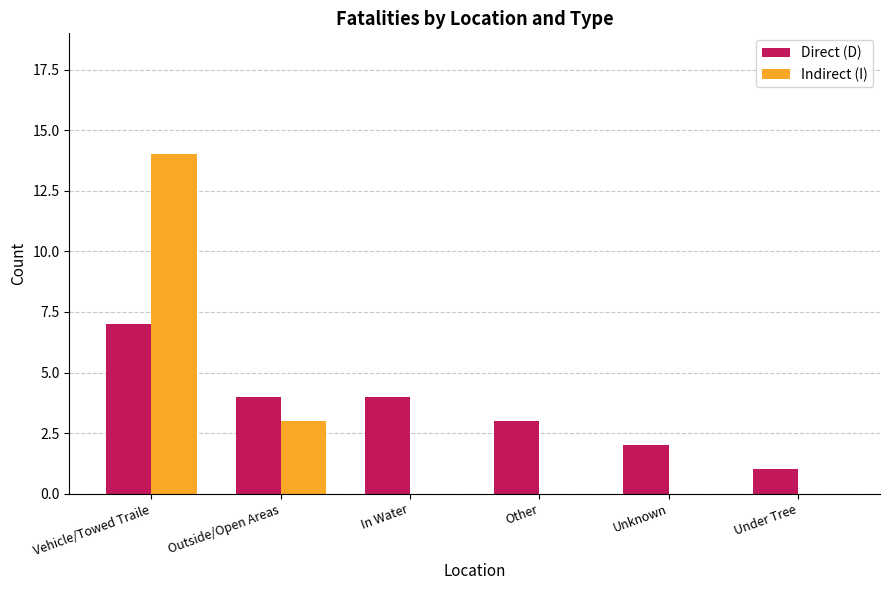

What is the total value across all series at Other?

3